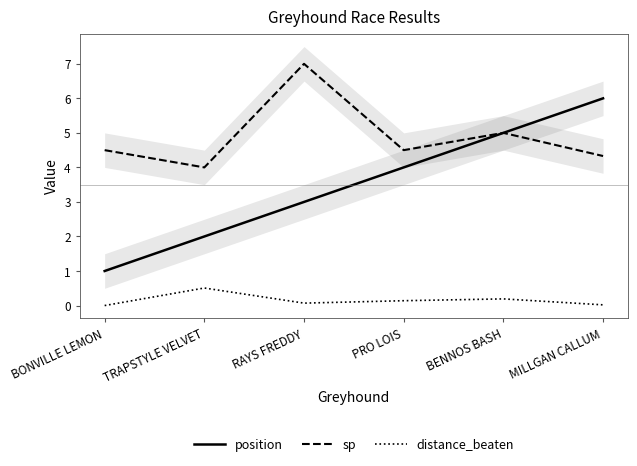

True or false: sp has more than 0 interior local peaks.

True